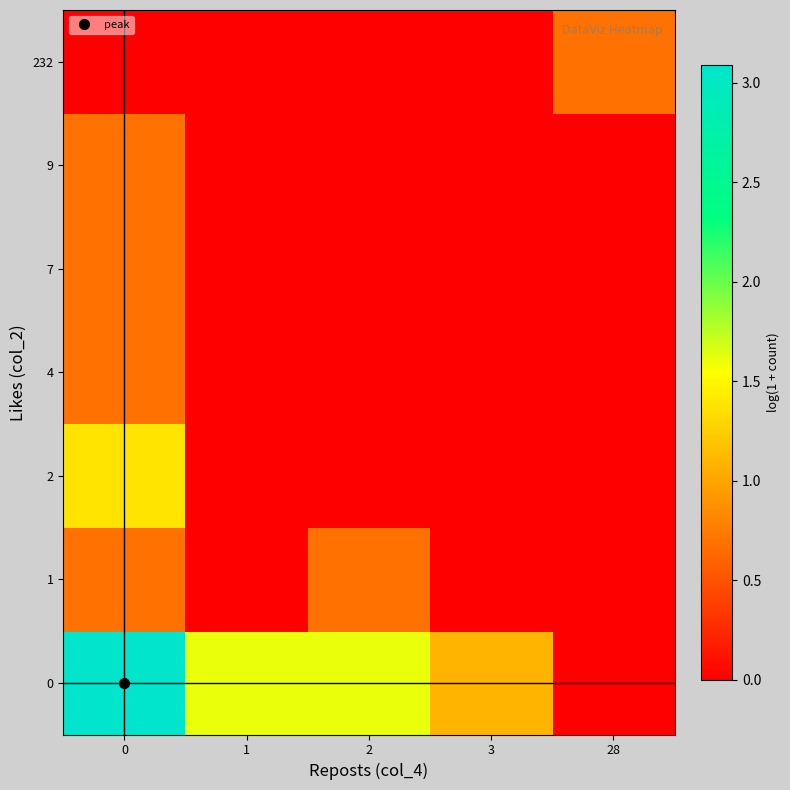

At how many categories does at least one series exceed 0?

5